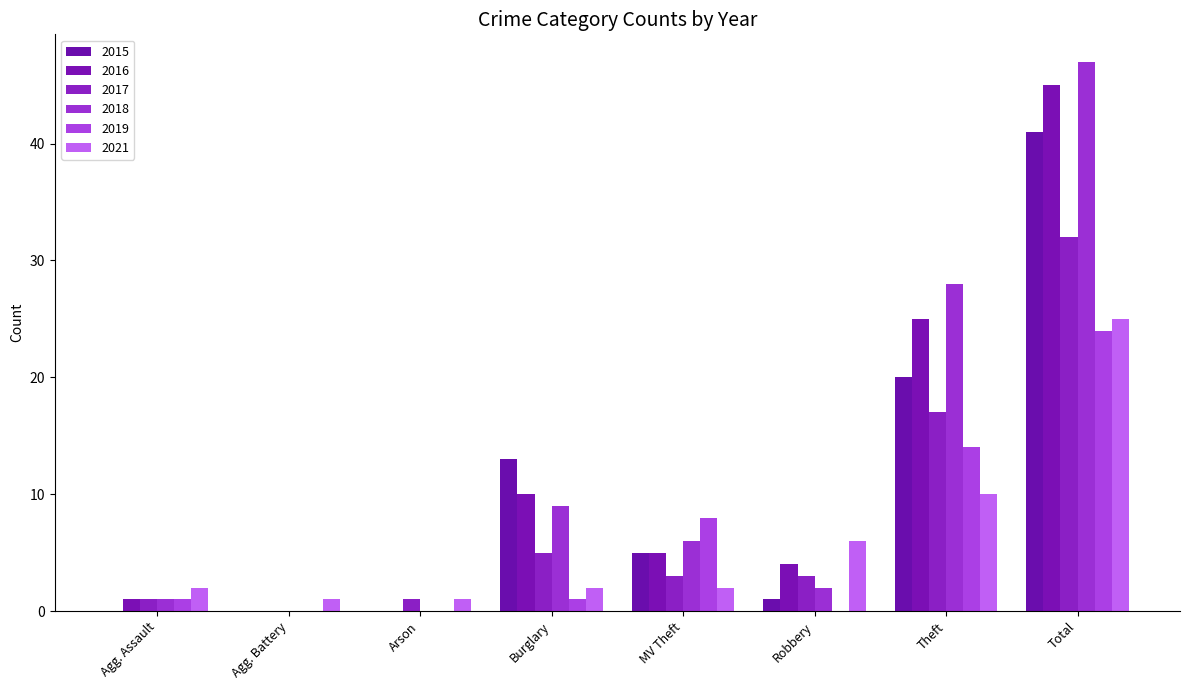

What is the average value of the 2021 series?

6